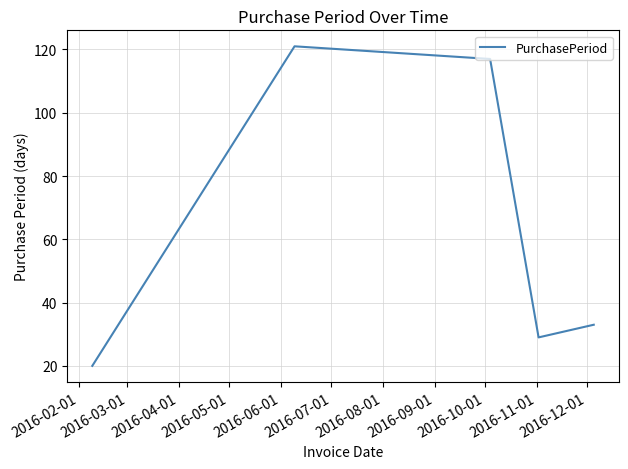

How many interior local valleys (lower than both neighbors) does the data have?

1